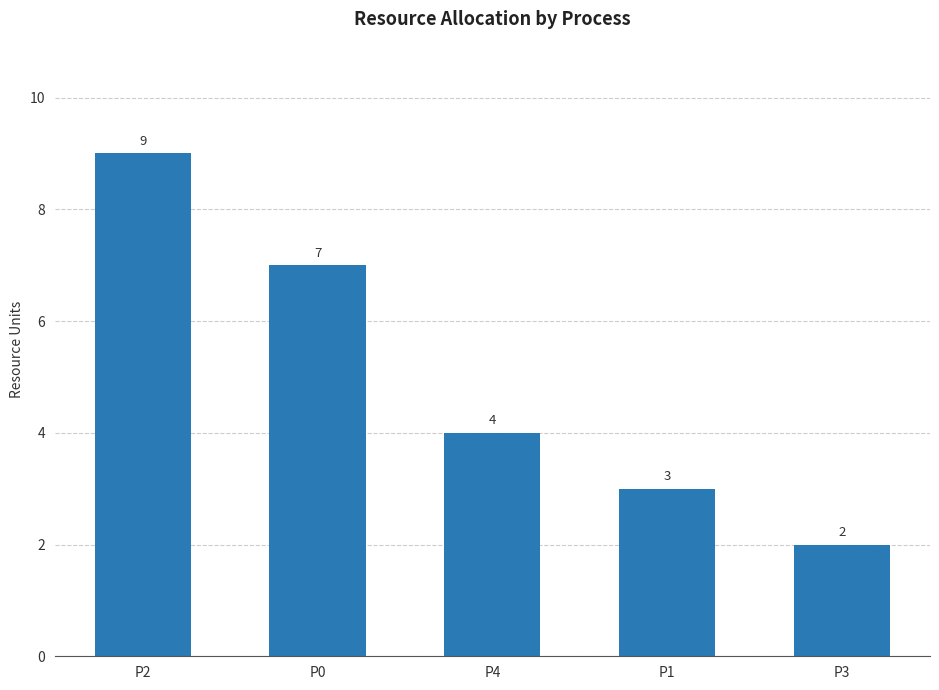

At which category does the chart reach its peak across all series?

P2